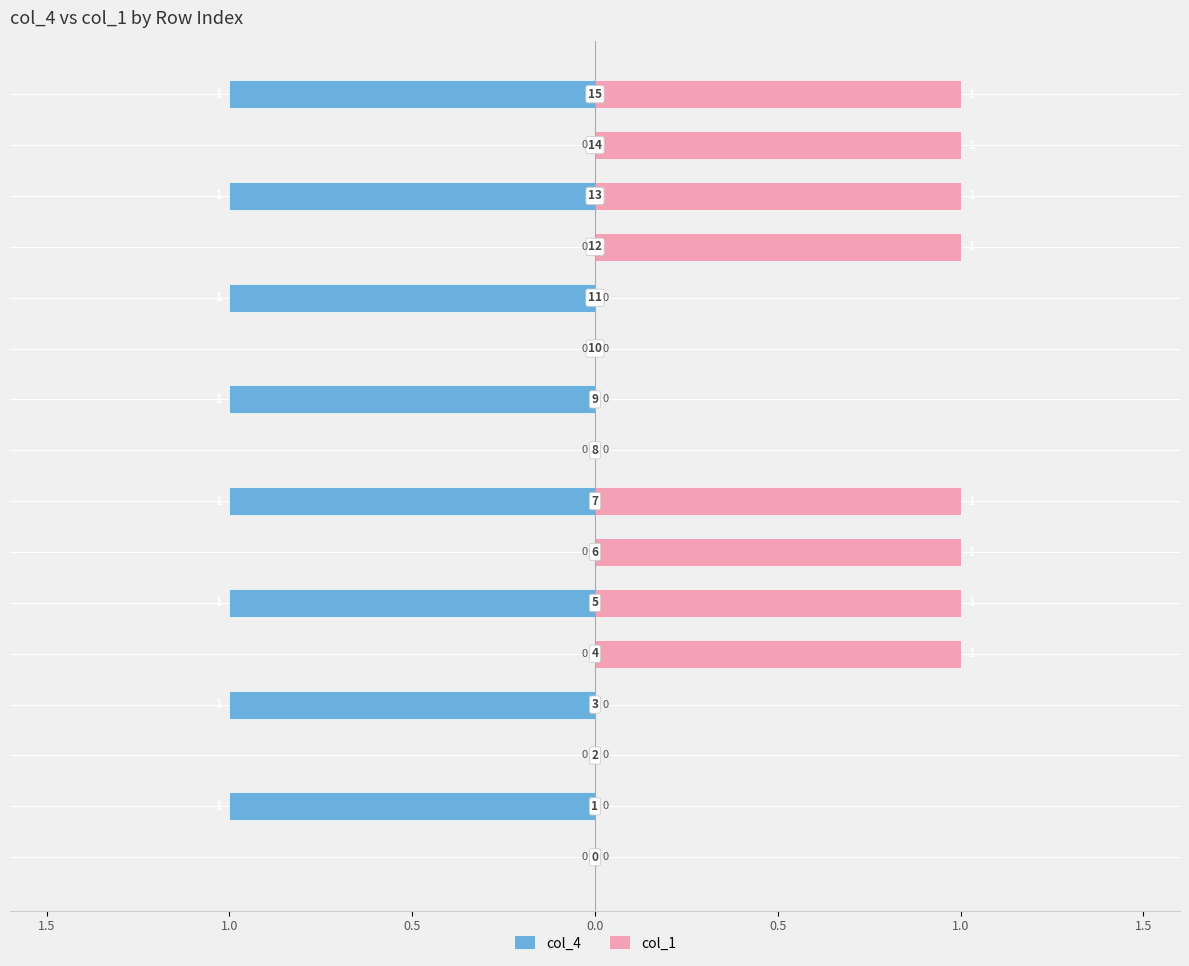

True or false: col_4 has a value of -1 at 7.

True